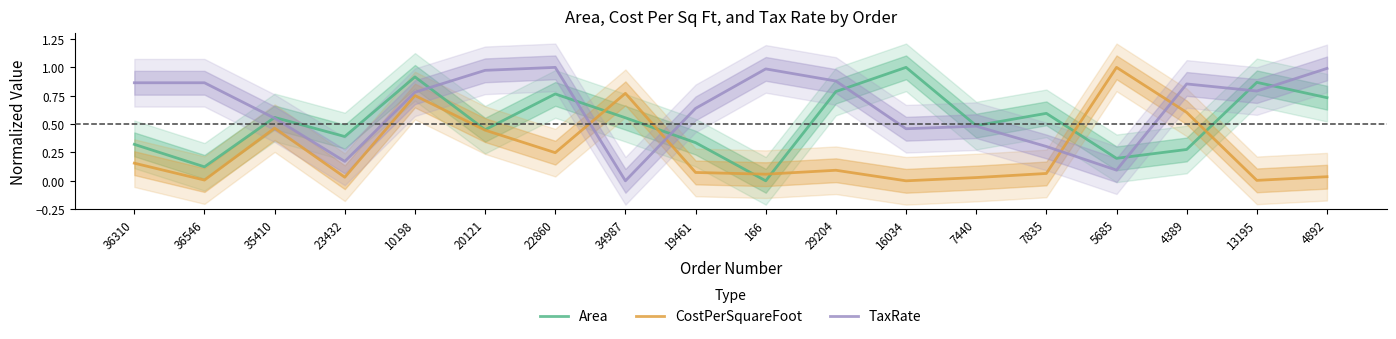

Is this an area chart (filled region under the line)?

No